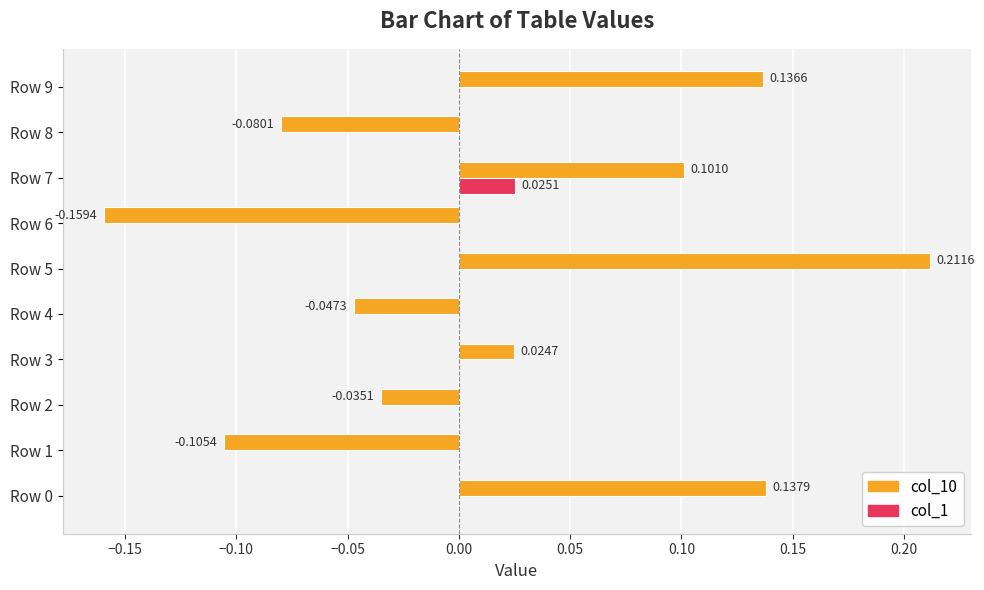

At which category is the sum across all series the highest?

Row 5